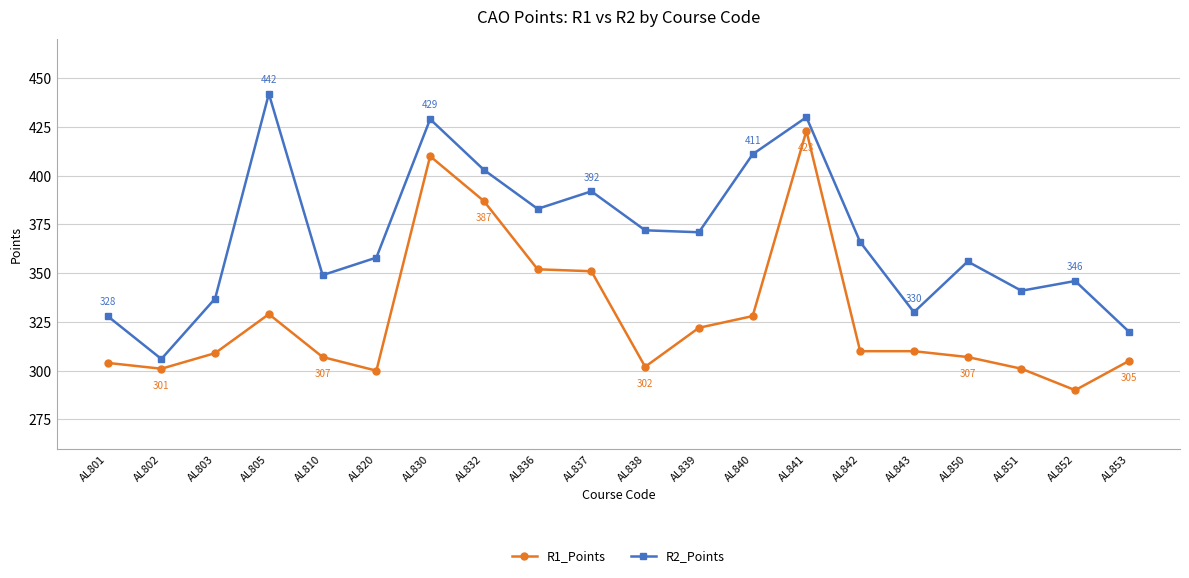

At AL801, list the series in order from smallest to largest.

R1_Points, R2_Points